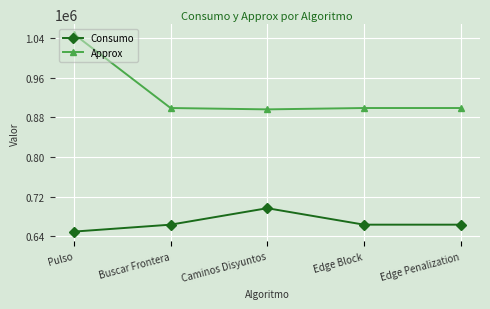

At which category is the sum across all series the highest?

Pulso